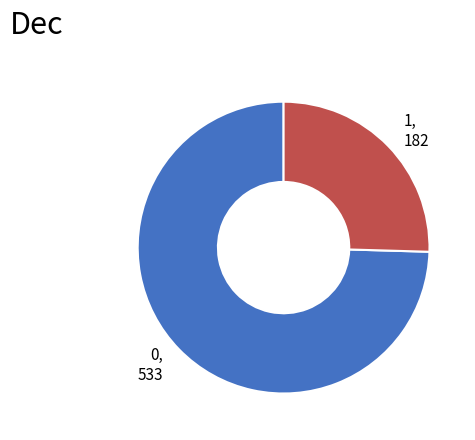

Approximately how many times larger is the value at 0 compared to 1?

2.9